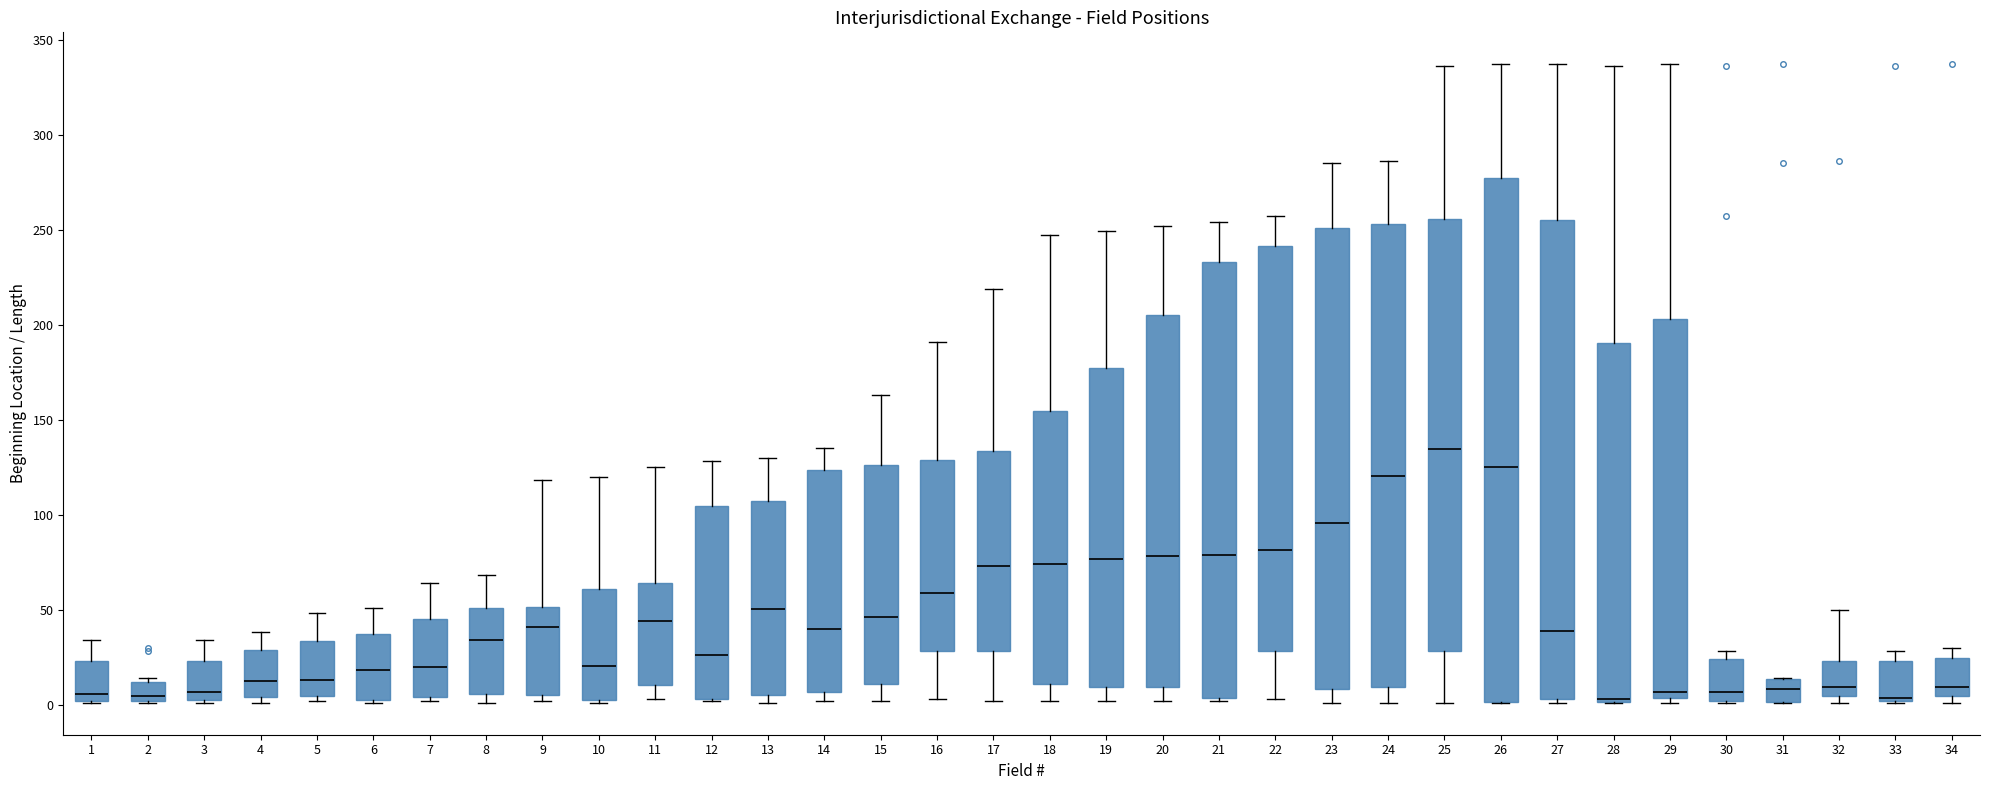

Reading left to right, read every box against the y-axis: the position of its median line, the range the box covers, and the ends of its whiskers. The values are not printed on the chart, so give them approximately, as read against the axis.

1: median 5, box 0 to 25, whiskers 0 to 35
2: median 5, box 0 to 10, whiskers 0 to 15
3: median 5 (just above the box's lower edge), box 5 to 25, whiskers 0 to 35
4: median 15, box 5 to 30, whiskers 0 to 40
5: median 15, box 5 to 35, whiskers 0 to 50
6: median 20, box 0 to 35, whiskers 0 to 50
7: median 20, box 5 to 45, whiskers 0 to 65
8: median 35, box 5 to 50, whiskers 0 to 70
9: median 40, box 5 to 50, whiskers 0 to 120
10: median 20, box 5 to 60, whiskers 0 to 120
11: median 45, box 10 to 65, whiskers 5 to 125
12: median 25, box 5 to 105, whiskers 0 to 130
13: median 50, box 5 to 105, whiskers 0 to 130
14: median 40, box 5 to 125, whiskers 0 to 135
15: median 45, box 10 to 125, whiskers 0 to 165
16: median 60, box 30 to 130, whiskers 5 to 190
17: median 75, box 30 to 135, whiskers 0 to 220
18: median 75, box 10 to 155, whiskers 0 to 245
19: median 75, box 10 to 175, whiskers 0 to 250
20: median 80, box 10 to 205, whiskers 0 to 250
21: median 80, box 5 to 235, whiskers 0 to 255
22: median 80, box 30 to 240, whiskers 5 to 255
23: median 95, box 10 to 250, whiskers 0 to 285
24: median 120, box 10 to 255, whiskers 0 to 285
25: median 135, box 30 to 255, whiskers 0 to 335
26: median 125, box 0 to 275, whiskers 0 to 335
27: median 40, box 5 to 255, whiskers 0 to 335
28: median 5, box 0 to 190, whiskers 0 to 335
29: median 5 (just above the box's lower edge), box 5 to 205, whiskers 0 to 335
30: median 5, box 0 to 25, whiskers 0 to 30
31: median 10, box 0 to 15, whiskers 0 to 15
32: median 10, box 5 to 25, whiskers 0 to 50
33: median 5, box 0 to 25, whiskers 0 to 30
34: median 10, box 5 to 25, whiskers 0 to 30